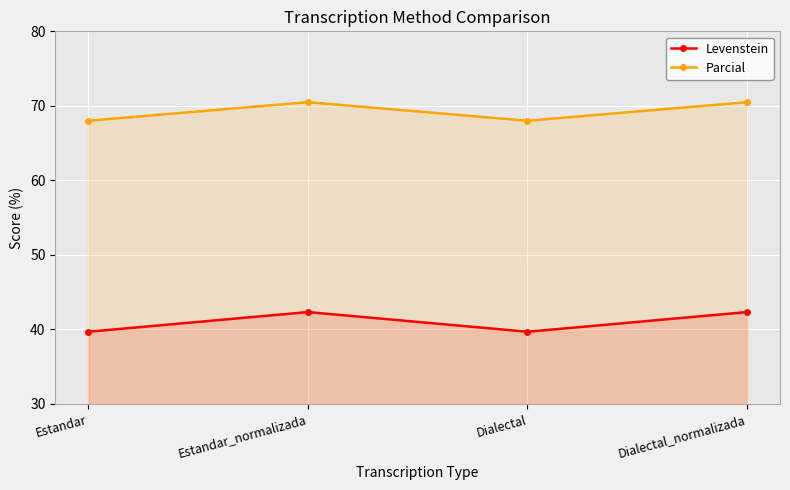

In Parcial, how many points are higher than both neighbors (excluding endpoints)?

1